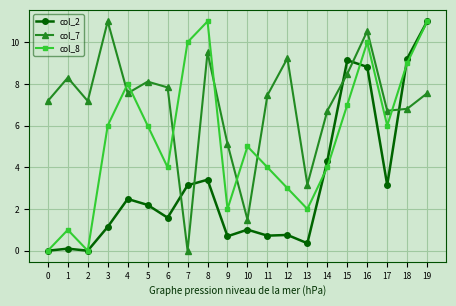

Rank the series at 15 from highest to lowest value.

col_2, col_7, col_8